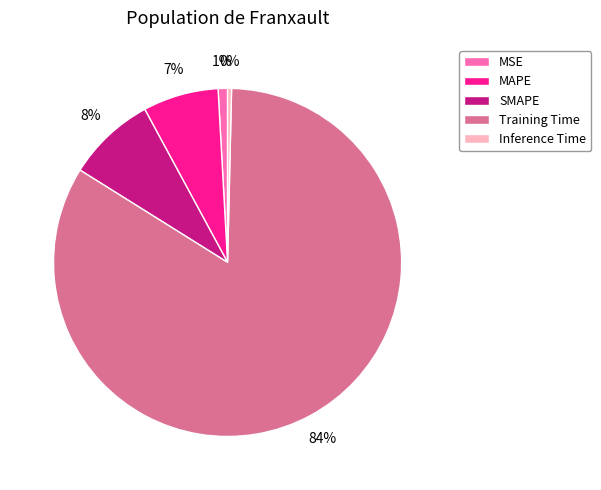

To the nearest percent, what percentage of the pie is MAPE?

7%